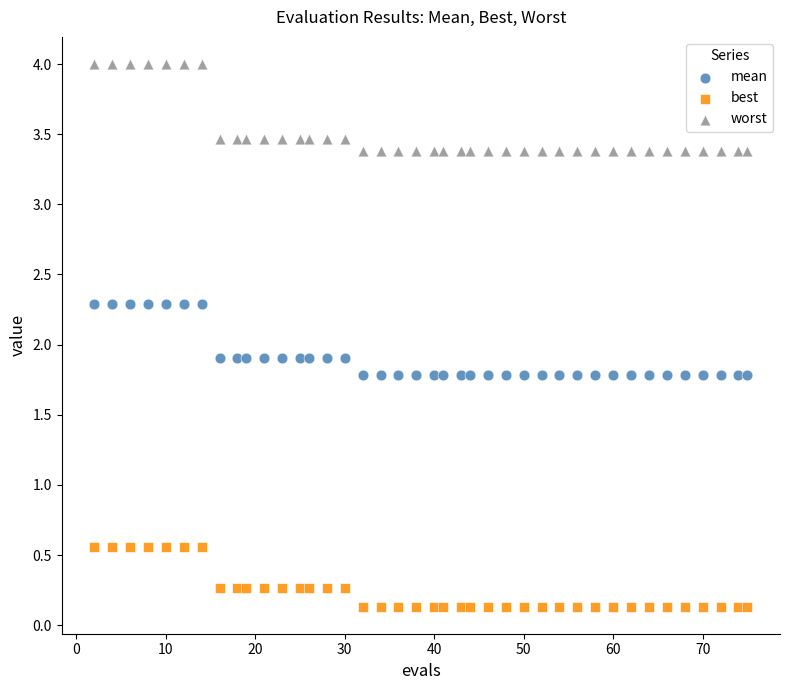

Which series reaches the minimum Y coordinate?

best